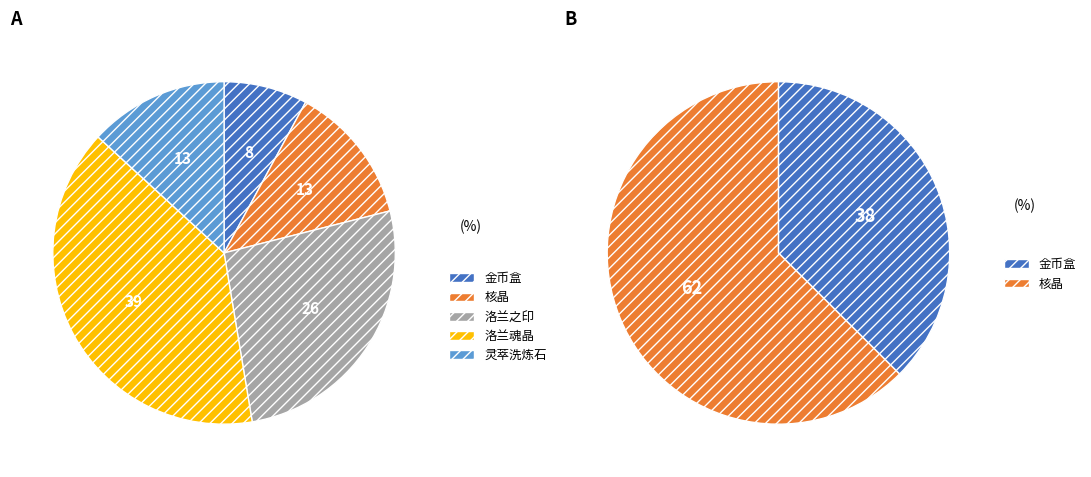

Do 核晶 and 金币盒 together represent more than half of the pie?

No